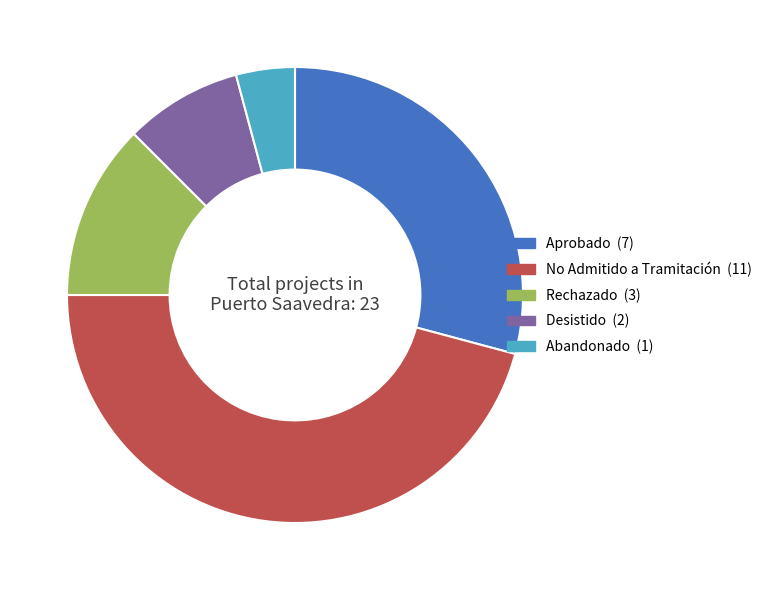

Rank the categories by value from lowest to highest.

Abandonado, Desistido, Rechazado, Aprobado, No Admitido a Tramitación